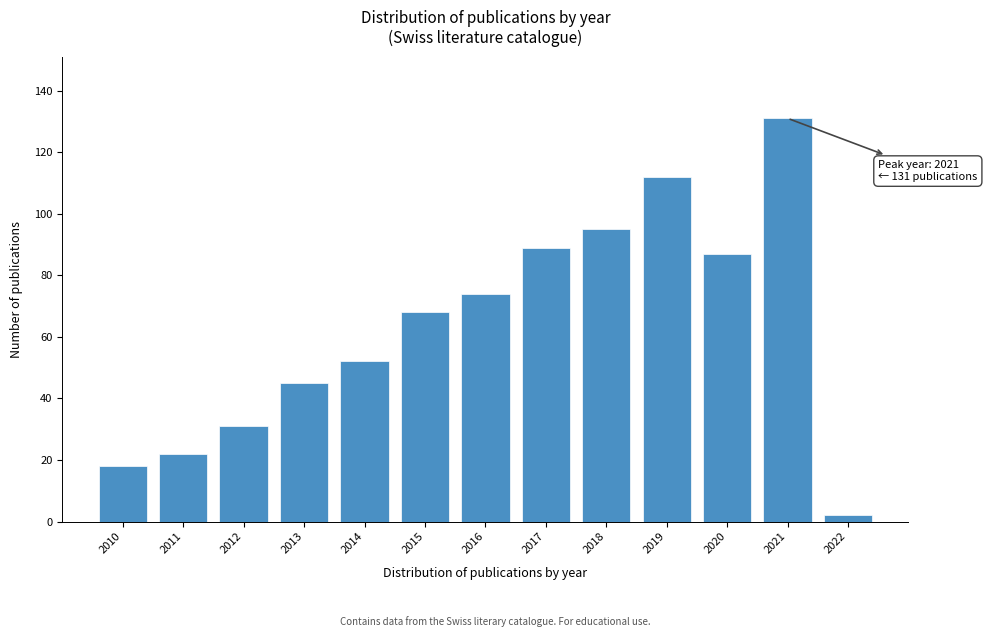

Reading left to right, extract all data points from this chart.

2010=18	2011=22	2012=31	2013=45	2014=52	2015=68	2016=74	2017=89	2018=95	2019=112	2020=87	2021=131	2022=2